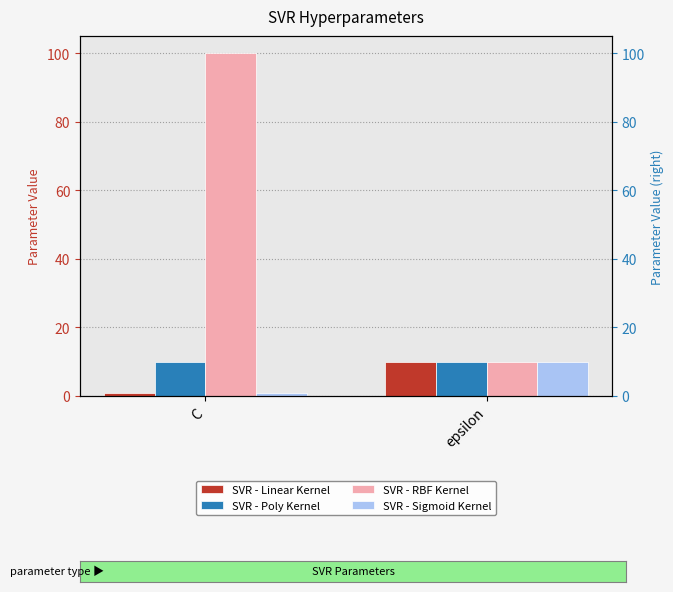

What is the value of the SVR - Linear Kernel bar at the 1st from the left?

1